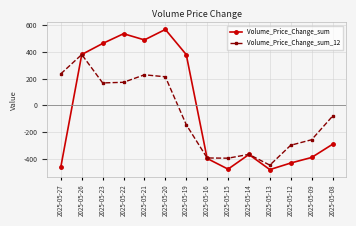

What is the greatest value displayed?

568.3